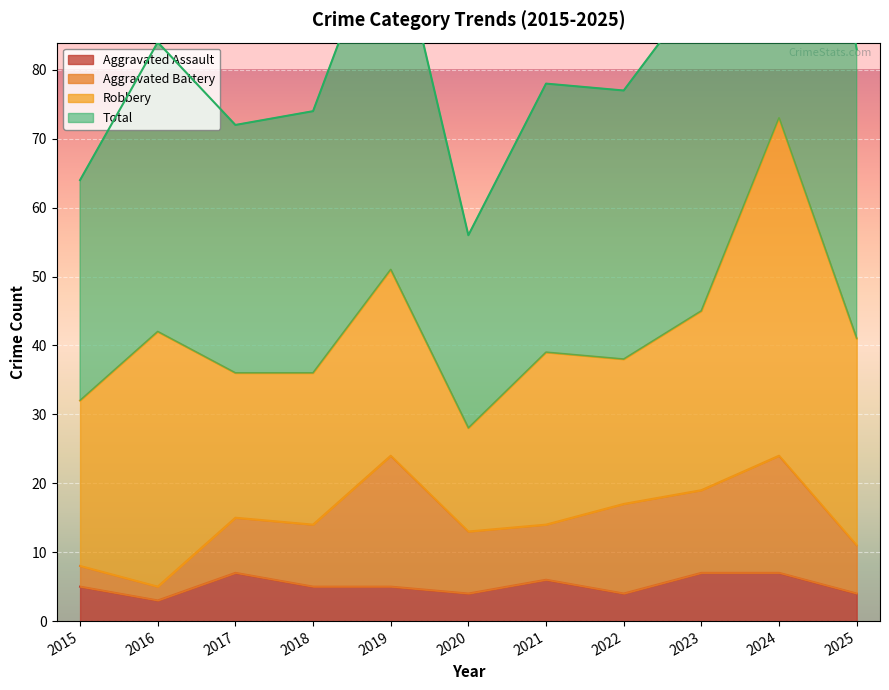

True or false: Aggravated Assault has a value of 5 at 2019.

True